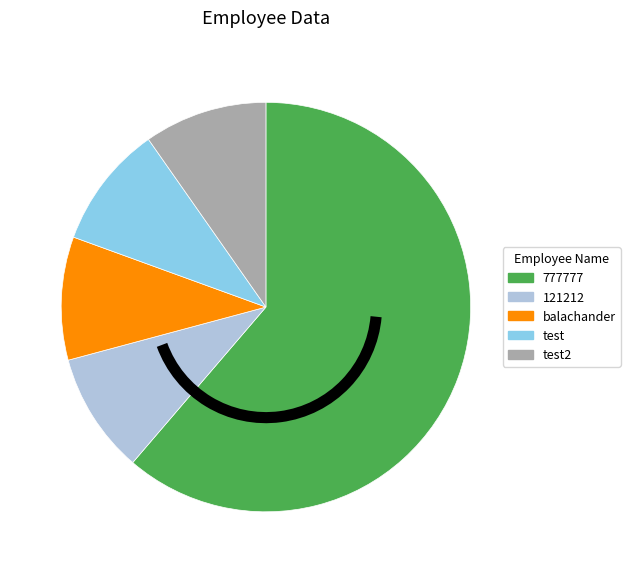

Does any single category account for the majority?

Yes